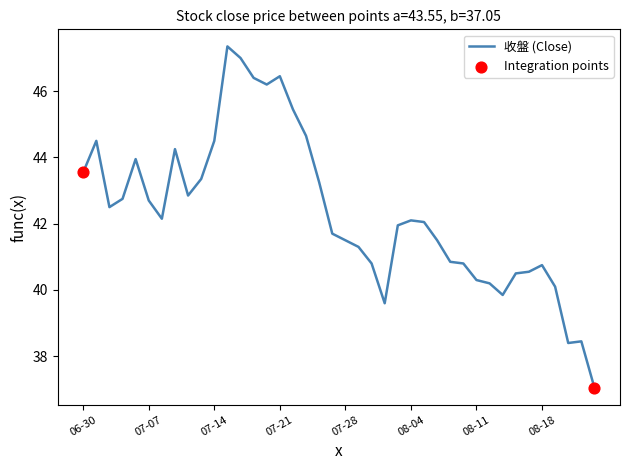

What is the greatest value displayed?

47.4